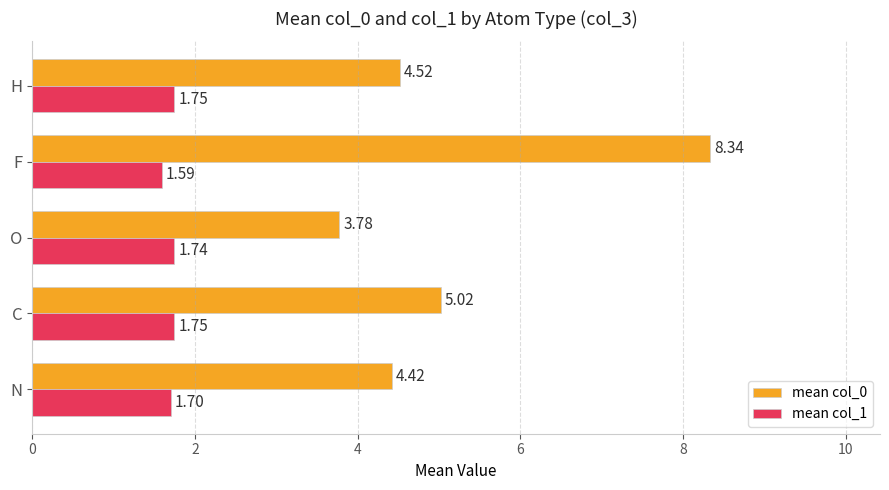

List the series in order of their overall mean, lowest first.

mean col_1, mean col_0